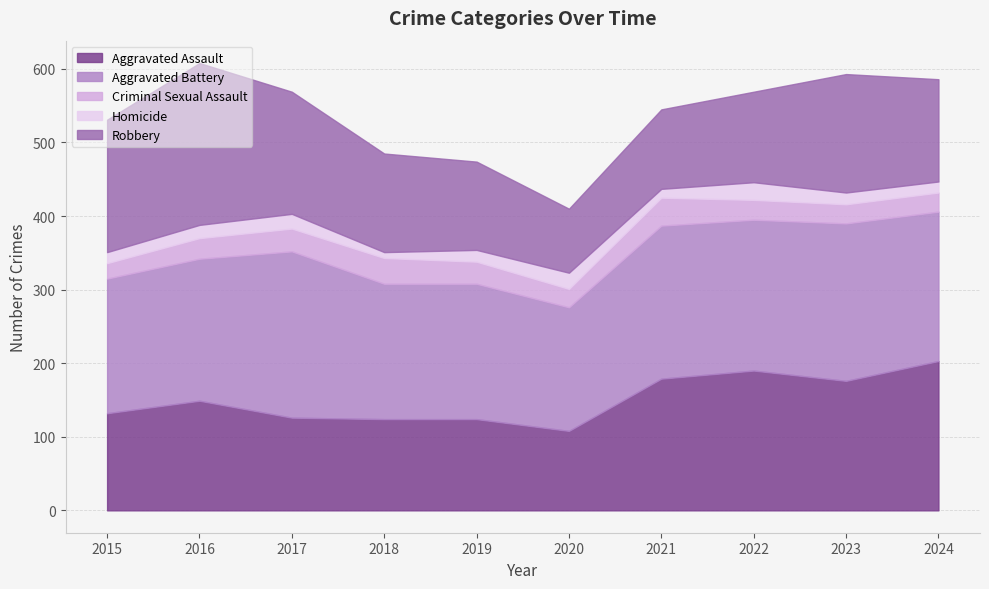

What is the difference between the highest and lowest values at 2023?

198